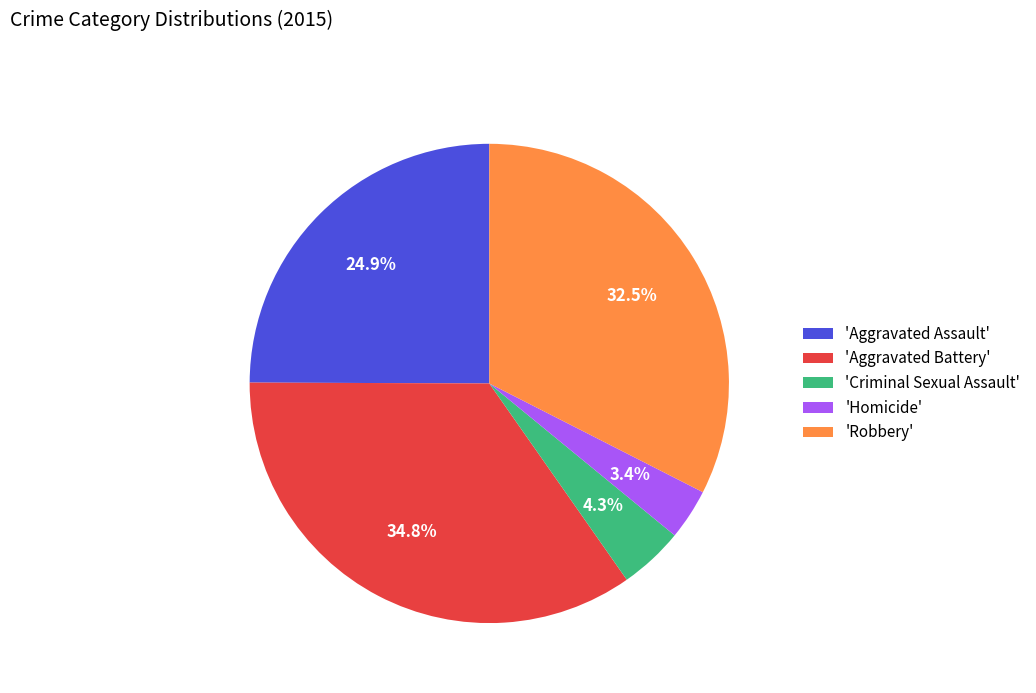

How much of the chart is everything except 'Aggravated Assault'?

75.1%